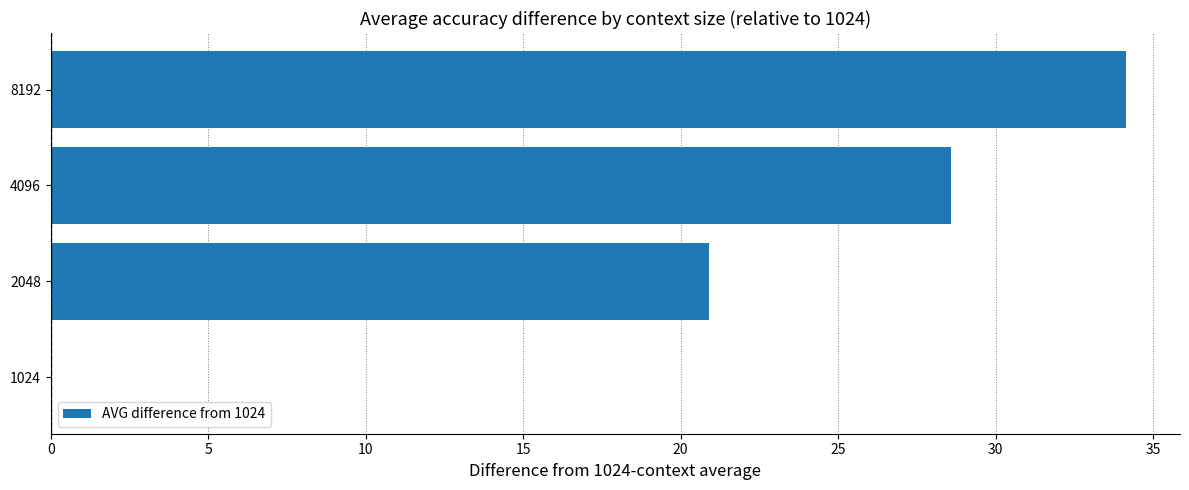

At which label is the value closest to 17?

2048